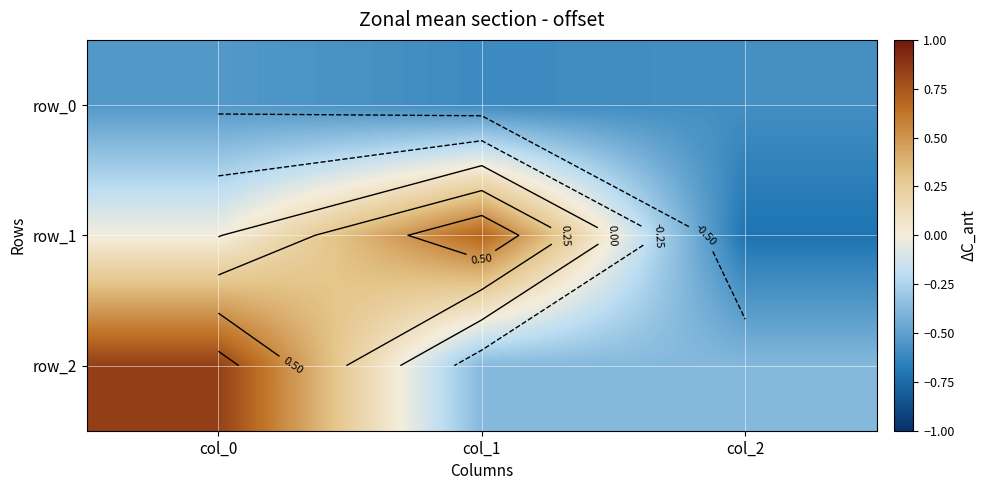

How many negative values does the row_1 series have?

2